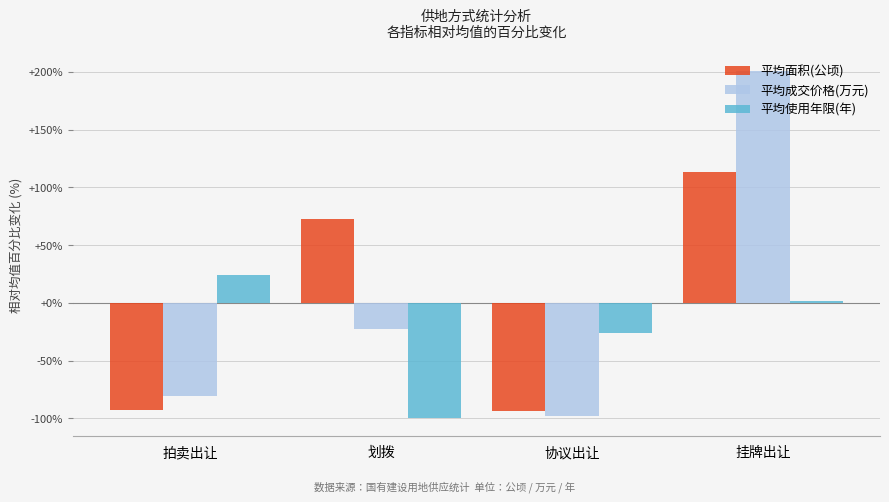

What is the greatest value displayed?

200.9